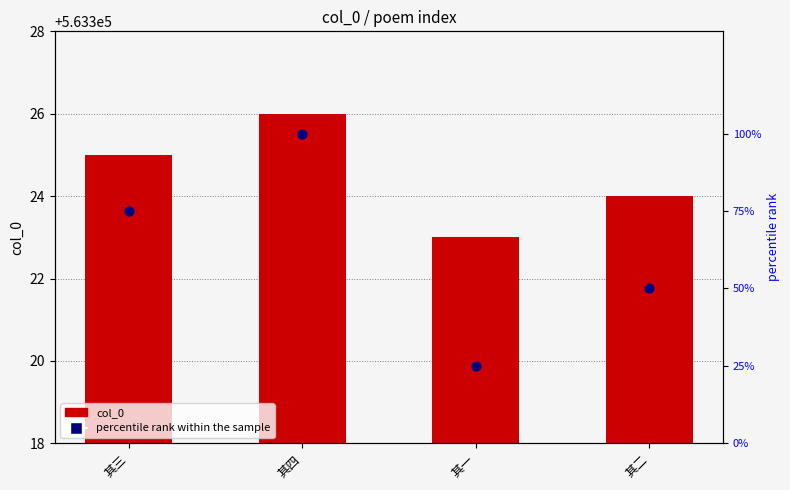

Which series contains the highest Y value?

col_0